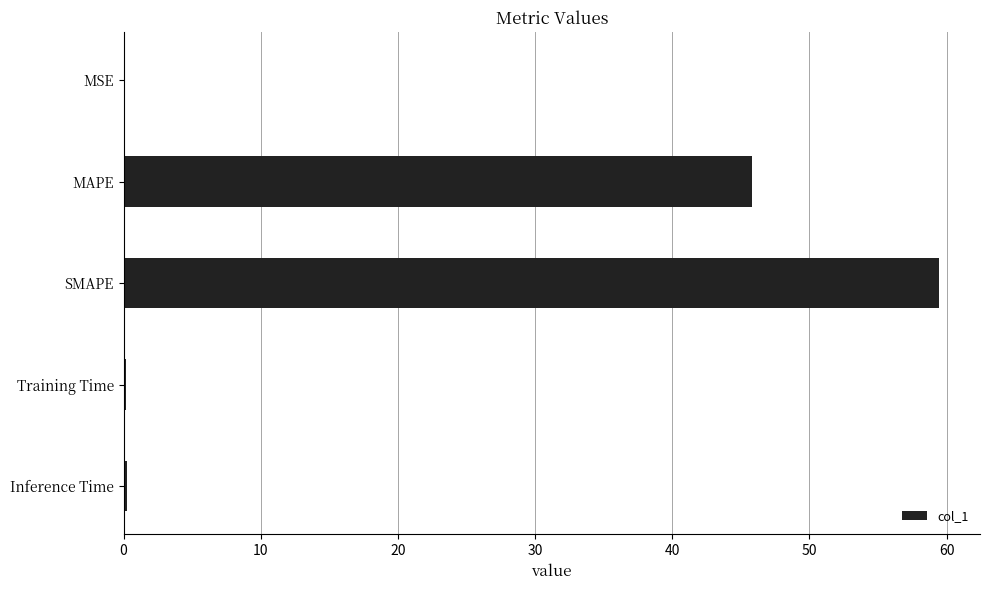

What is the average value?

21.1